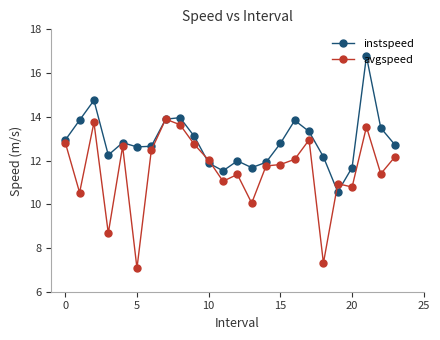

Rank the series by their maximum value, from lowest to highest.

avgspeed, instspeed